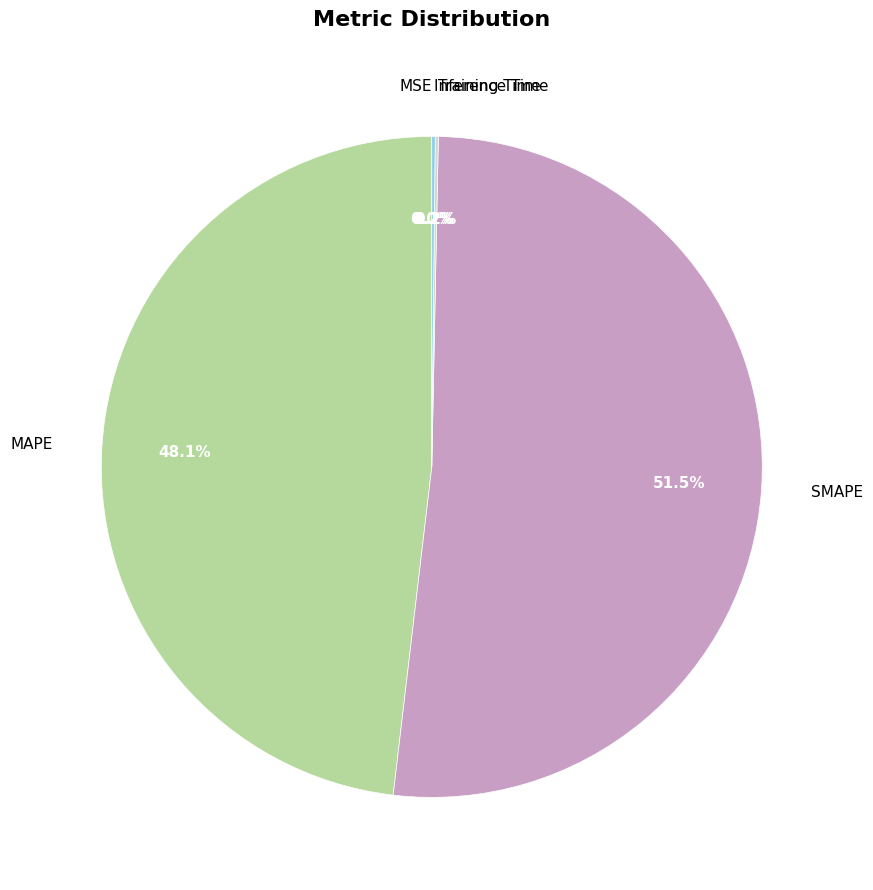

Is there any slice that represents more than half of the pie?

Yes